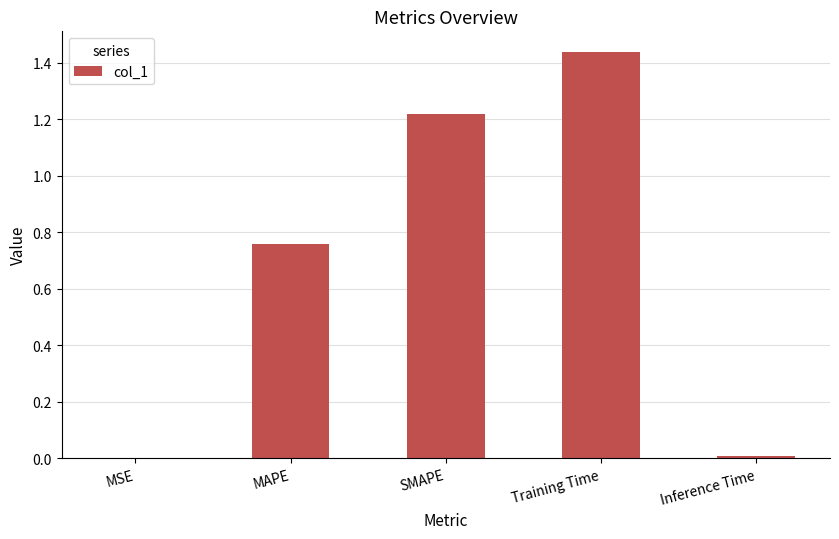

The chart shows a value of 1.9 at Training Time. True or false?

False